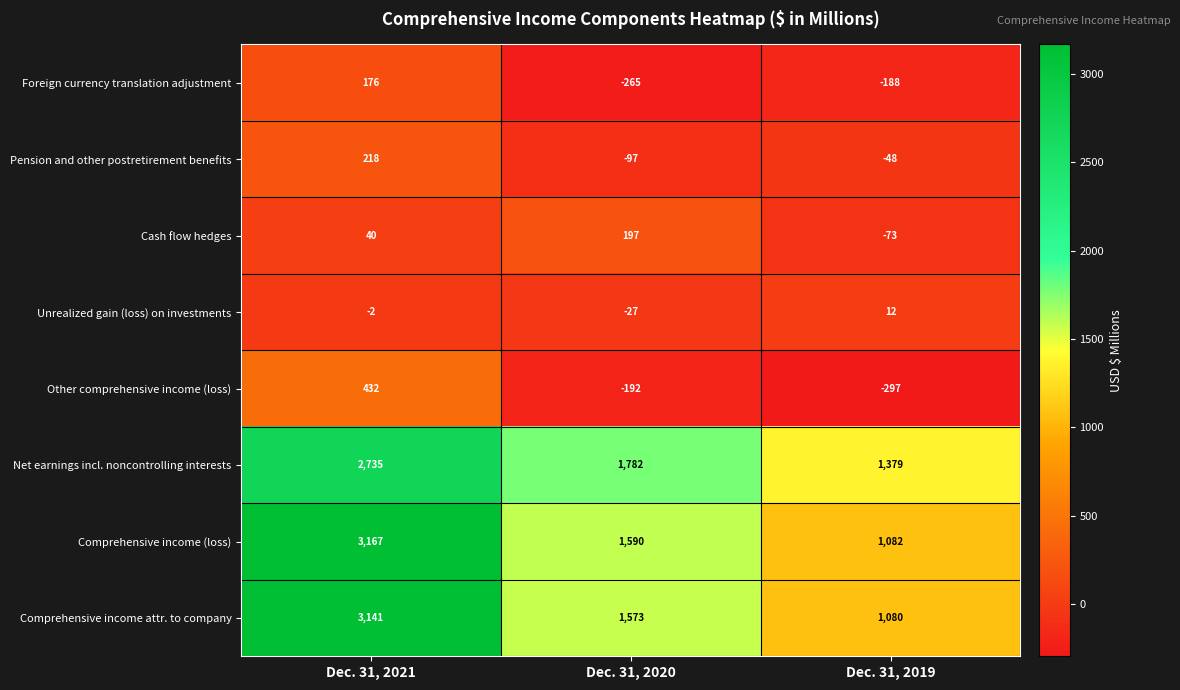

How many data points does each series have?

3